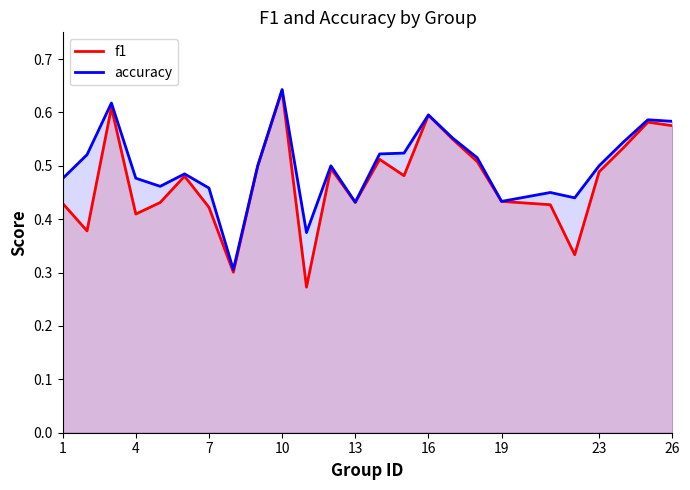

At which category is the sum across all series the highest?

10